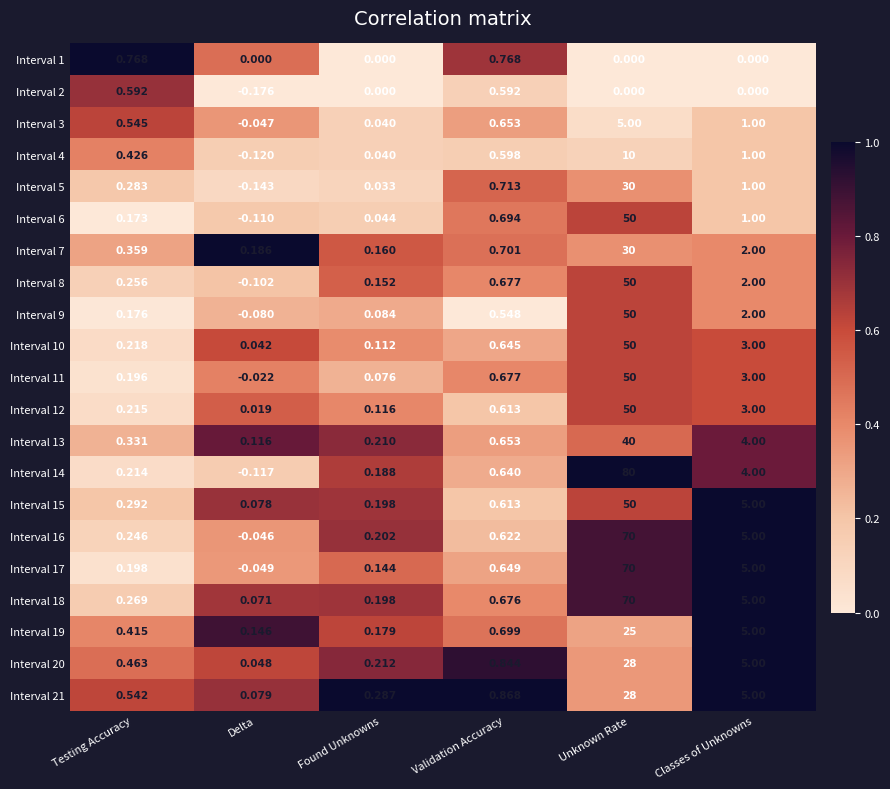

Which category has the lowest value across all series?

Delta